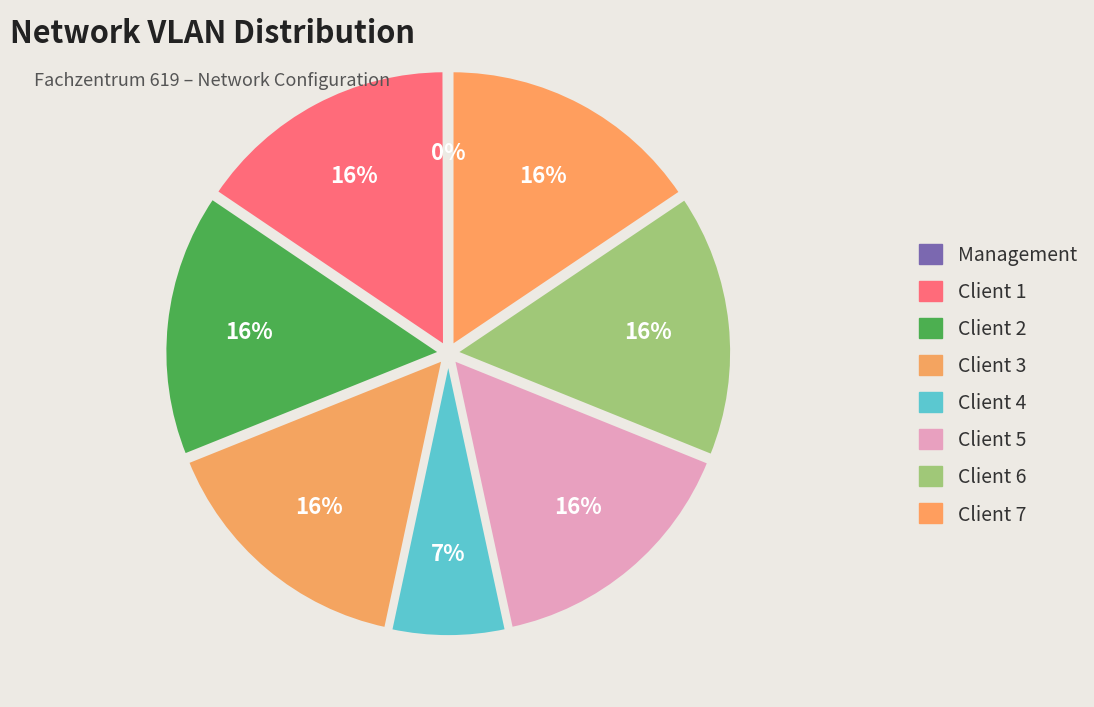

To the nearest percent, what is the difference between the largest and smallest slice percentages?

16%